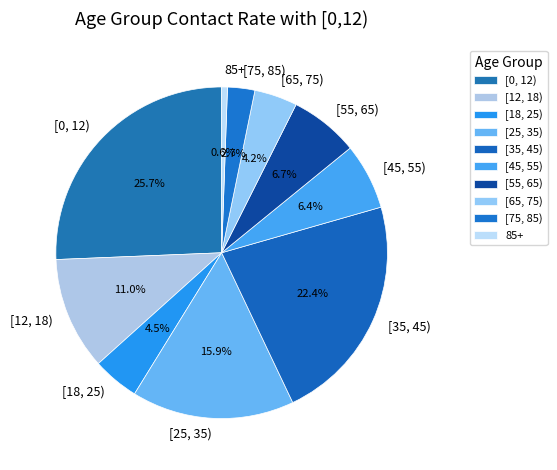

Which slice is the smallest?

85+